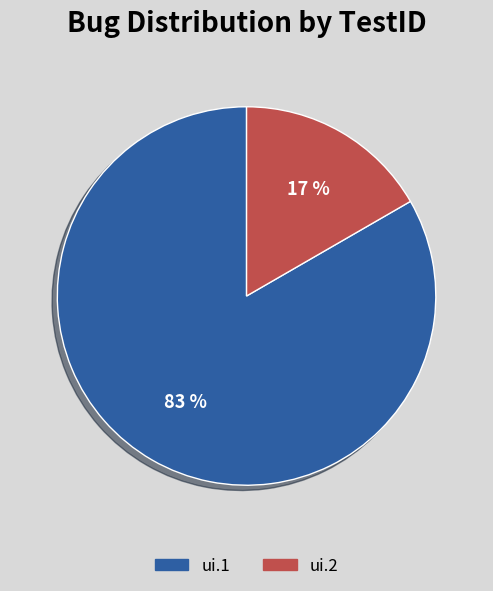

Is the sum of ui.1 and ui.2 greater than half?

Yes